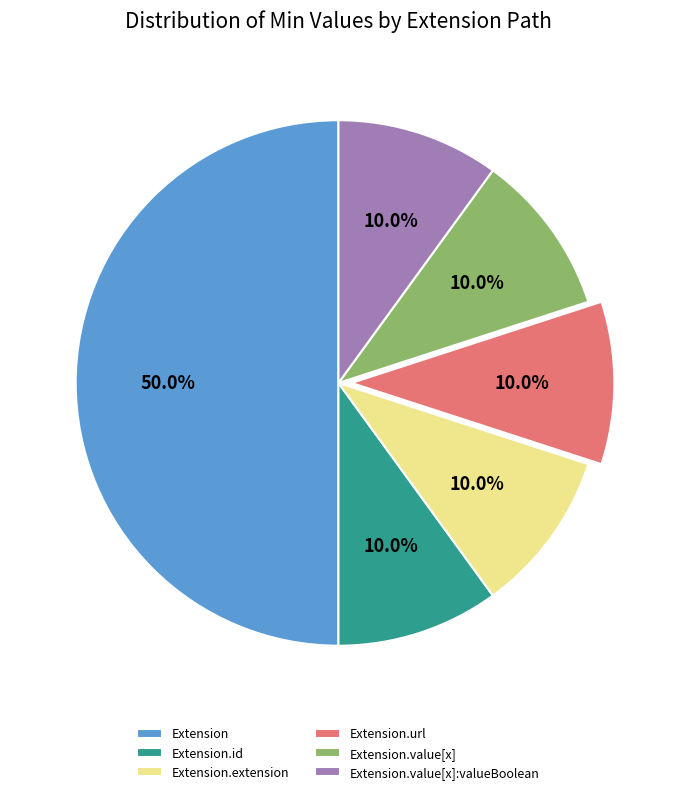

Which category has the biggest portion of the pie?

Extension